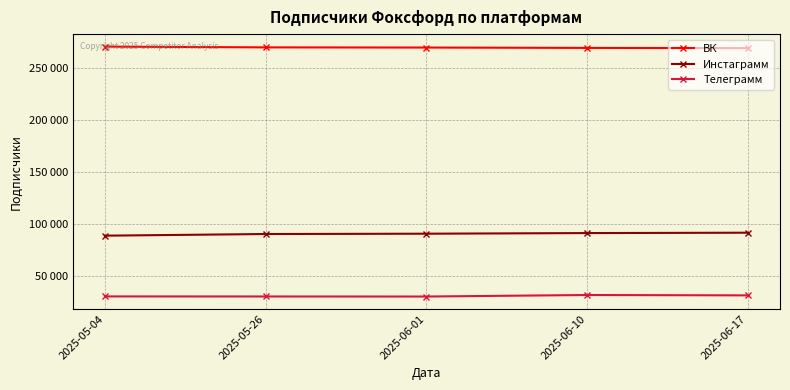

Does the chart have visible grid lines?

Yes